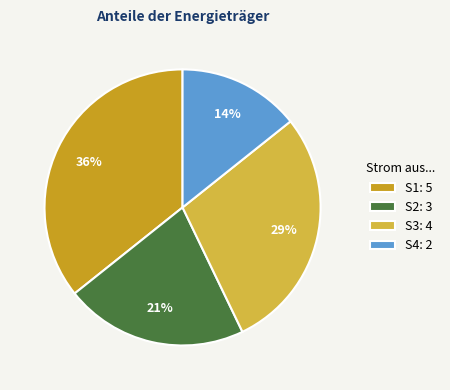

Is it true that S2 is 21% of the pie?

True